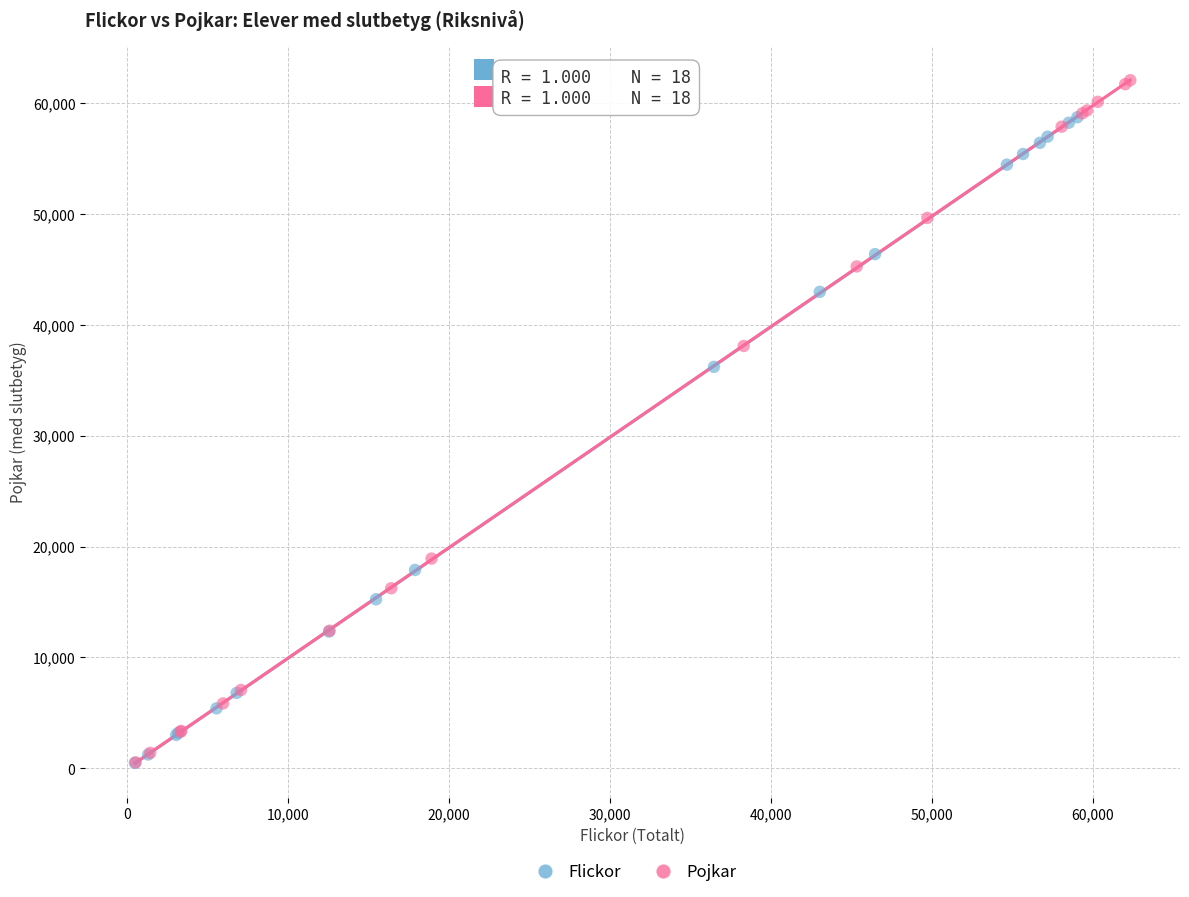

Which series has the largest Y range (max minus min)?

Pojkar